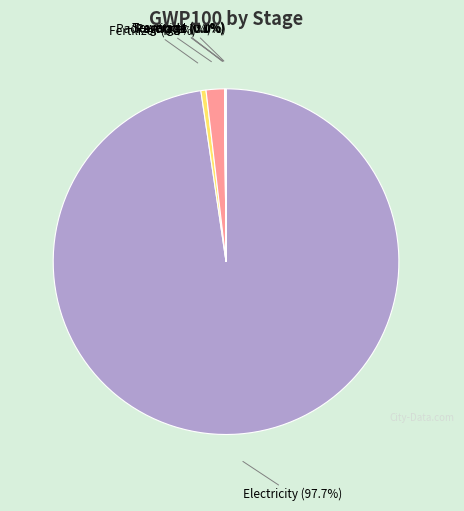

Is there any slice that represents more than half of the pie?

Yes